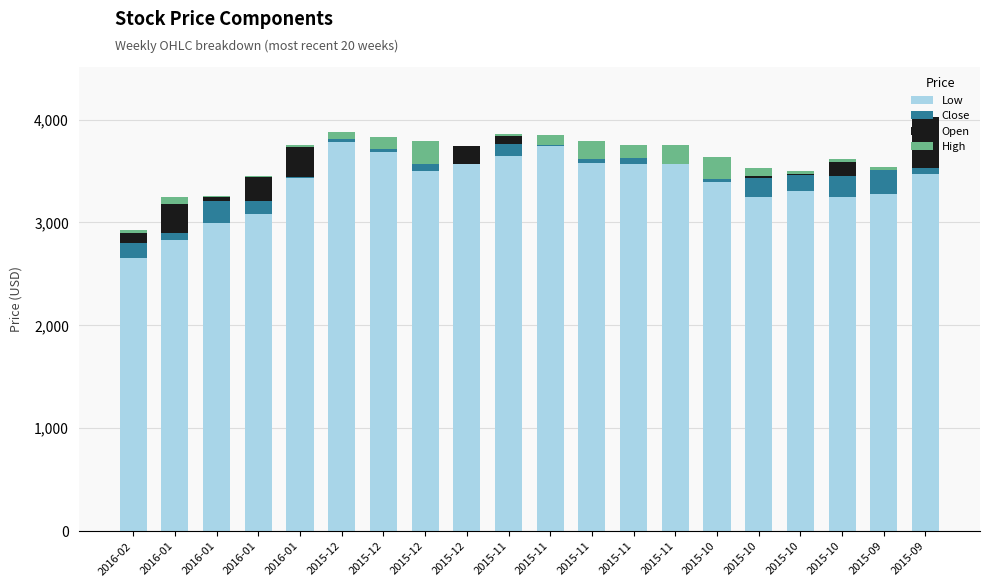

Reading left to right, extract all data points from this chart.

Low: 2650.0	2832.1	2995.1	3079.2	3430.7	3783.5	3682.9	3499.5	3566.0	3650.1	3741.8	3573.6	3567.2	3567.2	3394.8	3244.8	3306.3	3248.0	3273.4	3469.7
Close: 149.1	66.7	209.7	125.3	6.4	30.4	137.7	194.7	3.8	113.0	100.3	167.5	59.0	107.2	125.1	188.8	151.1	202.4	268.6	63.3
Open: 97.2	278.1	43.6	239.2	298.2	1.6	-105.5	-124.3	168.3	81.2	-94.3	-122.3	1.8	-102.3	-93.5	20.7	13.5	139.6	-33.1	488.6
High: 26.8	65.5	6.6	5.4	16.0	59.5	118.2	220.5	0.0	12.0	103.9	176.6	128.5	177.3	207.6	70.4	27.6	25.4	33.2	5.4